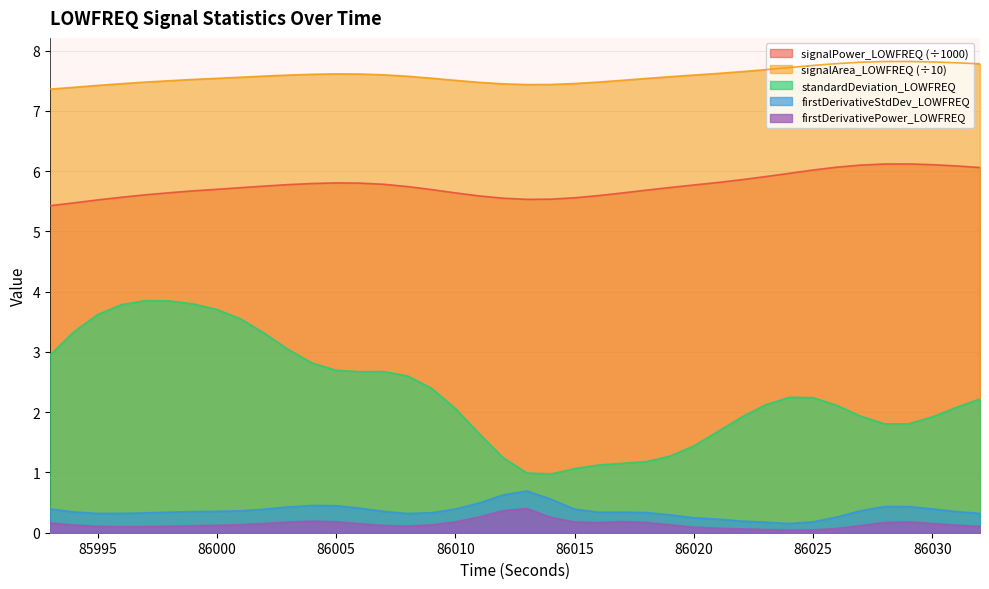

How many lines are shown in the chart?

5